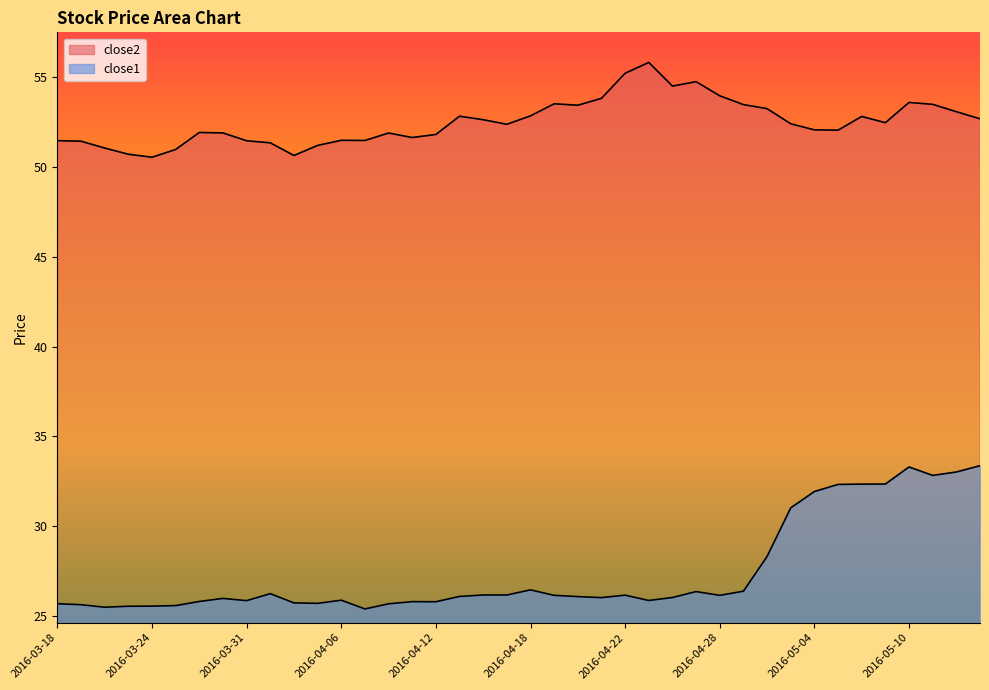

The value of close2 at 2016-04-25 is 55.8. True or false?

True